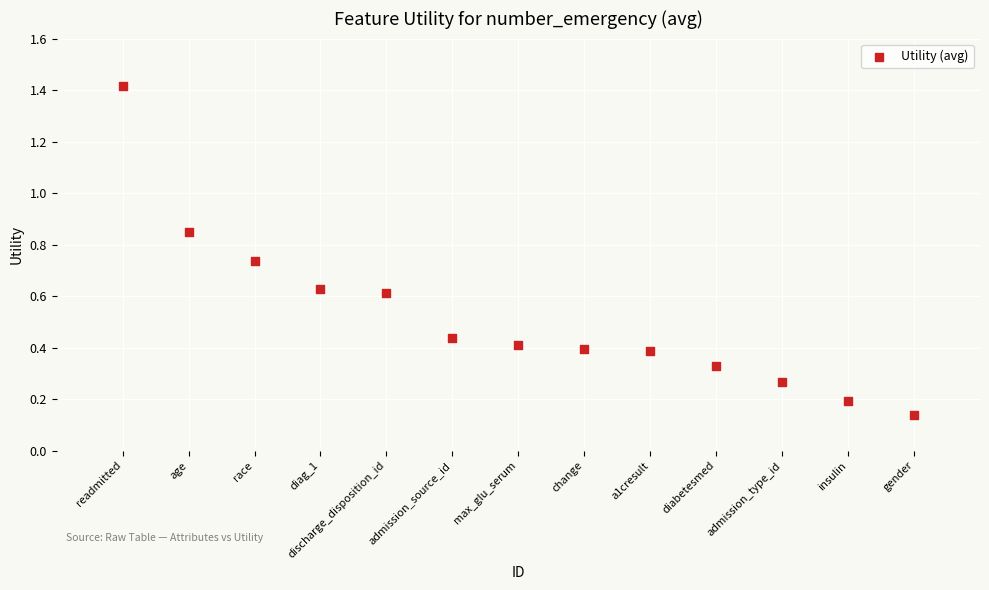

What is the range of Y values (max minus min)?

1.3